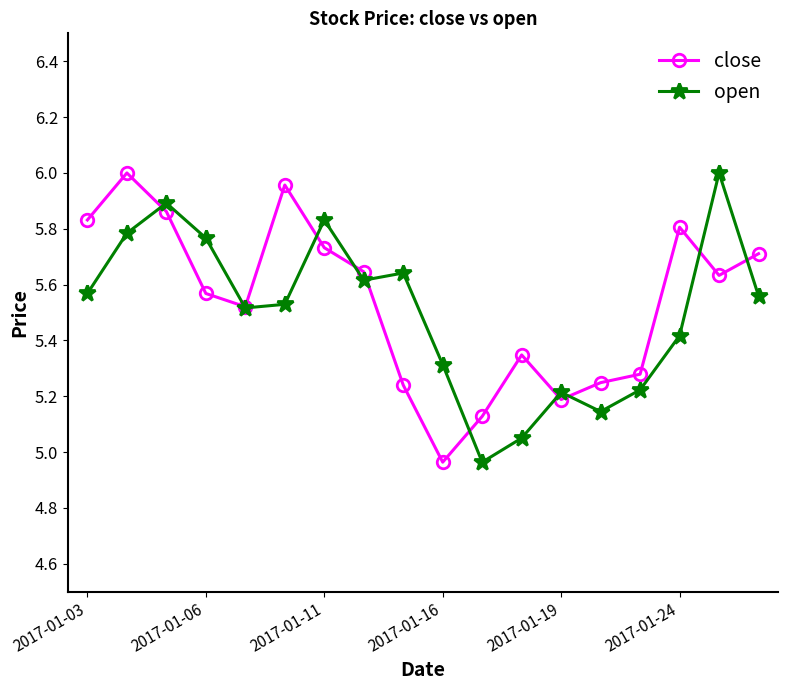

At how many categories does at least one series exceed 5?

18